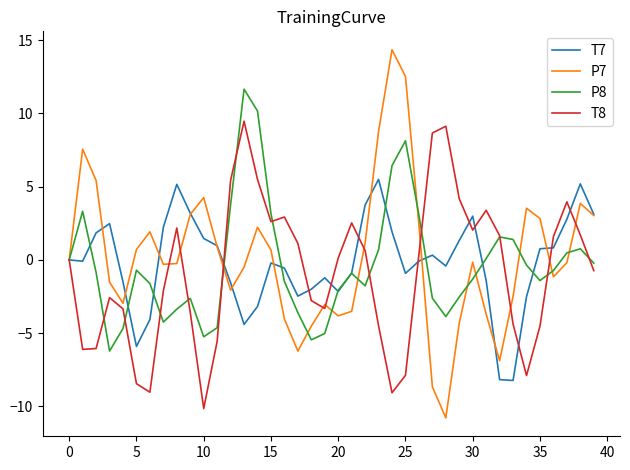

What is the smallest value displayed?

-10.8